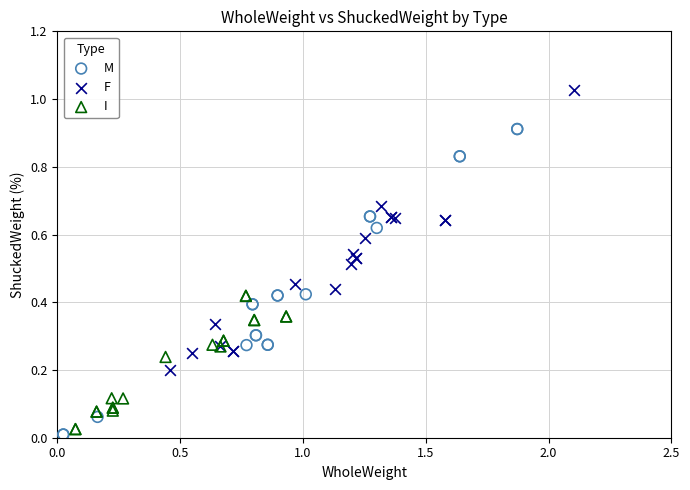

Which series reaches the maximum Y coordinate?

F